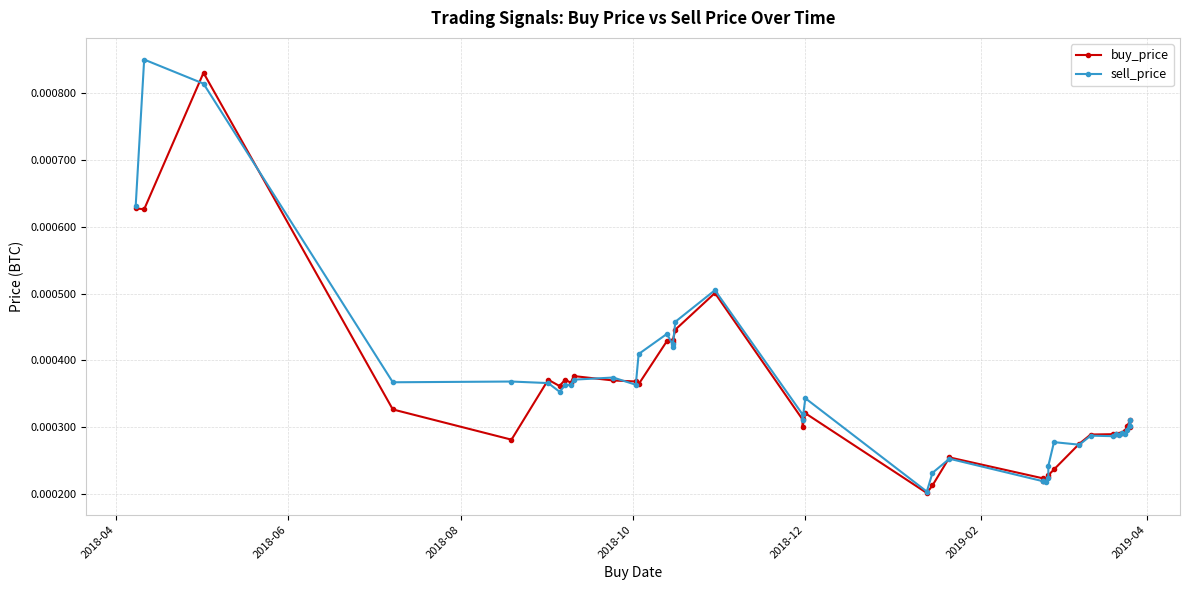

How many distinct data groups are displayed?

2